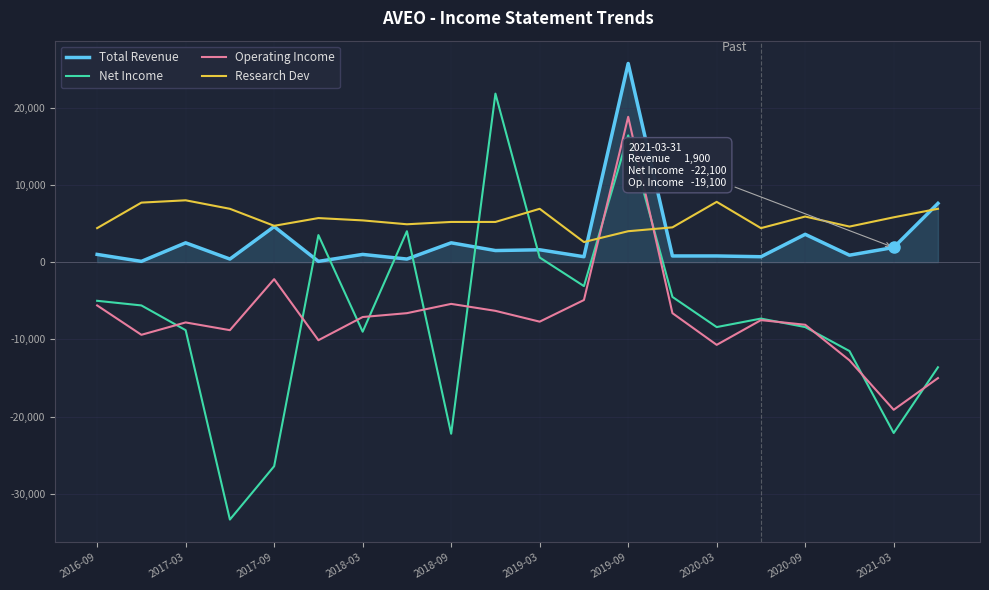

What is the minimum value shown in the chart?

-33300